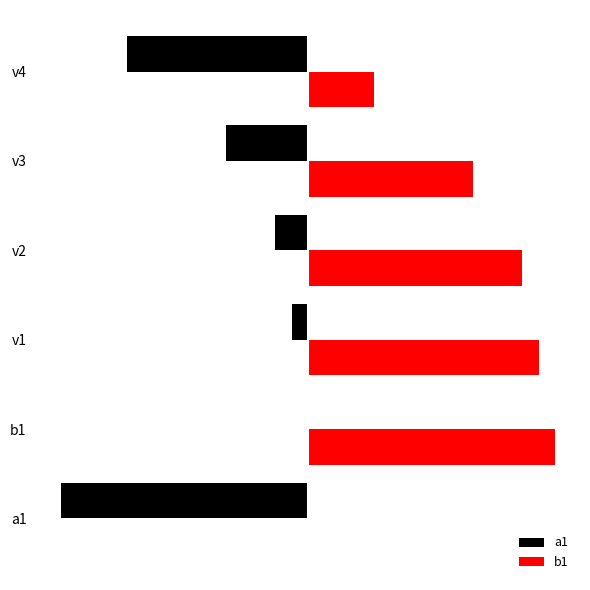

How many bars are there in each group?

2